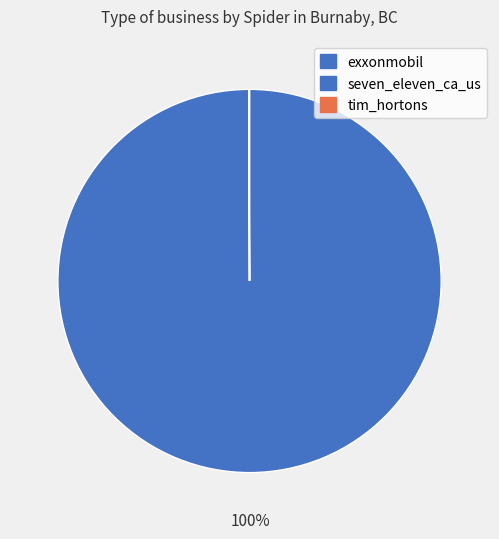

Which slice is the smallest?

seven_eleven_ca_us